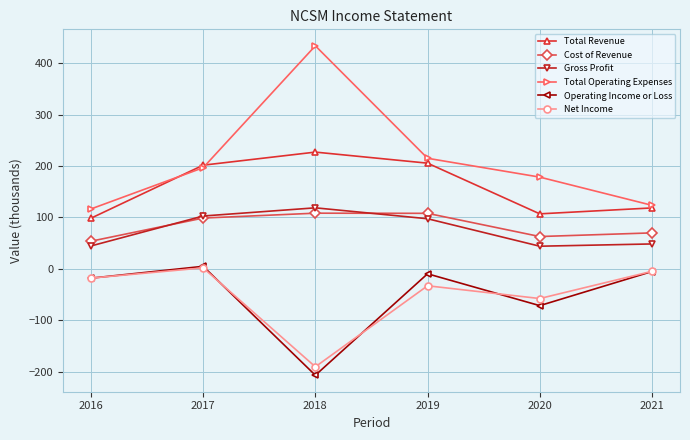

Which series has the largest total across all categories?

Total Operating Expenses